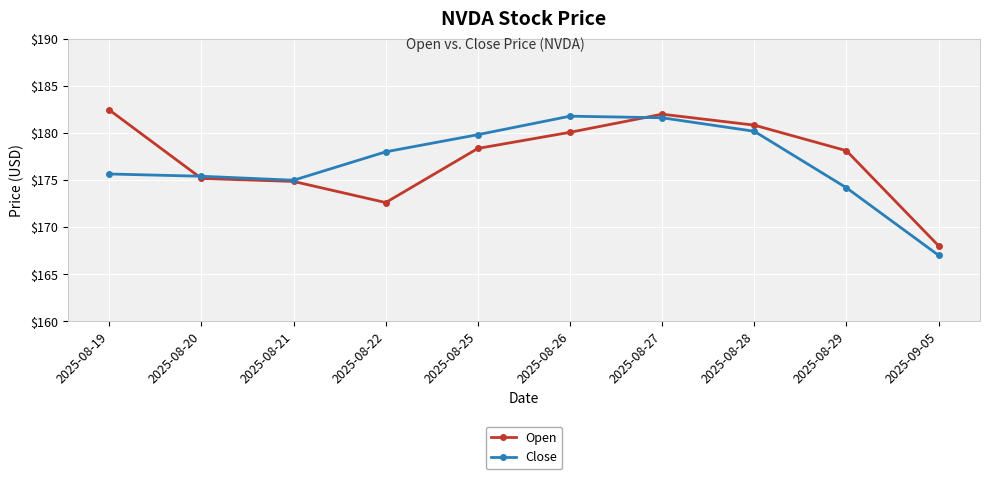

What position from the left is 2025-08-29?

9